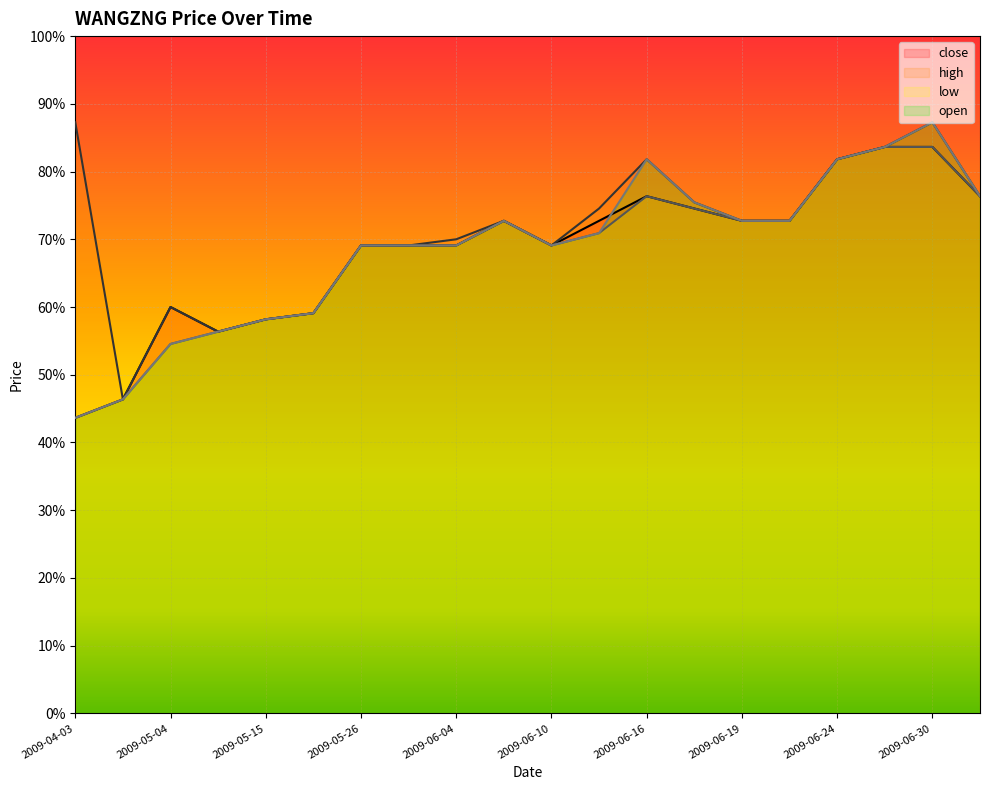

Where do close and open first cross each other?

2009-06-15 and 2009-06-16